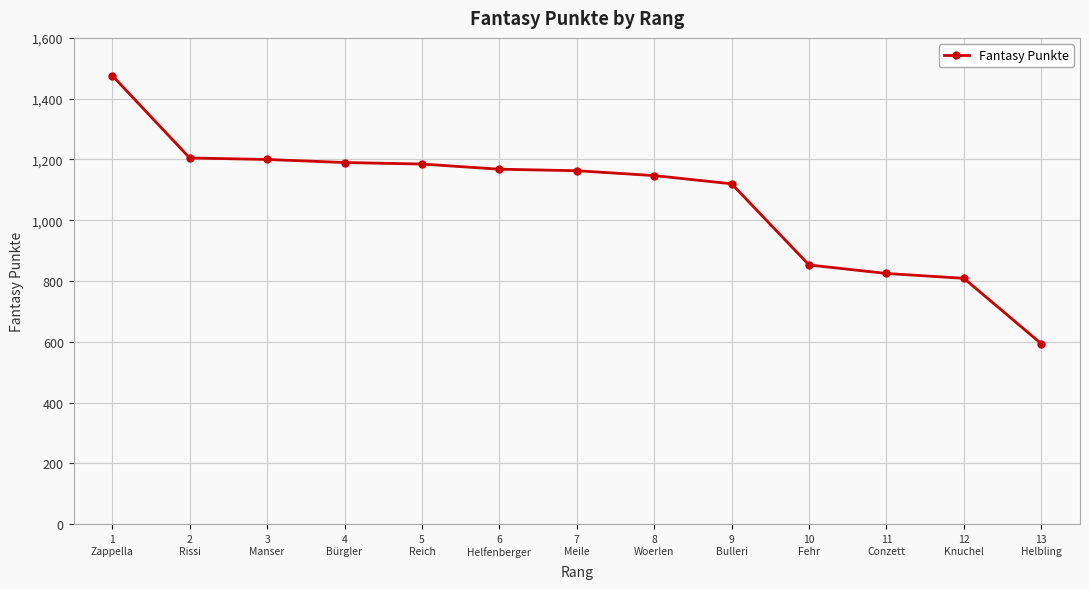

What is the difference between the maximum and minimum values?

882